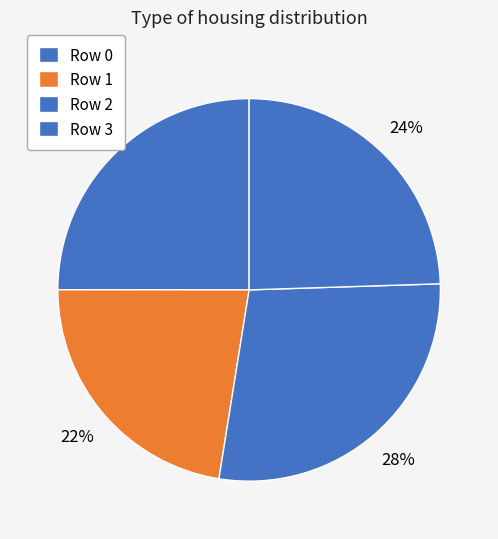

To the nearest percent, what is the difference between the largest and smallest slice percentages?

6%